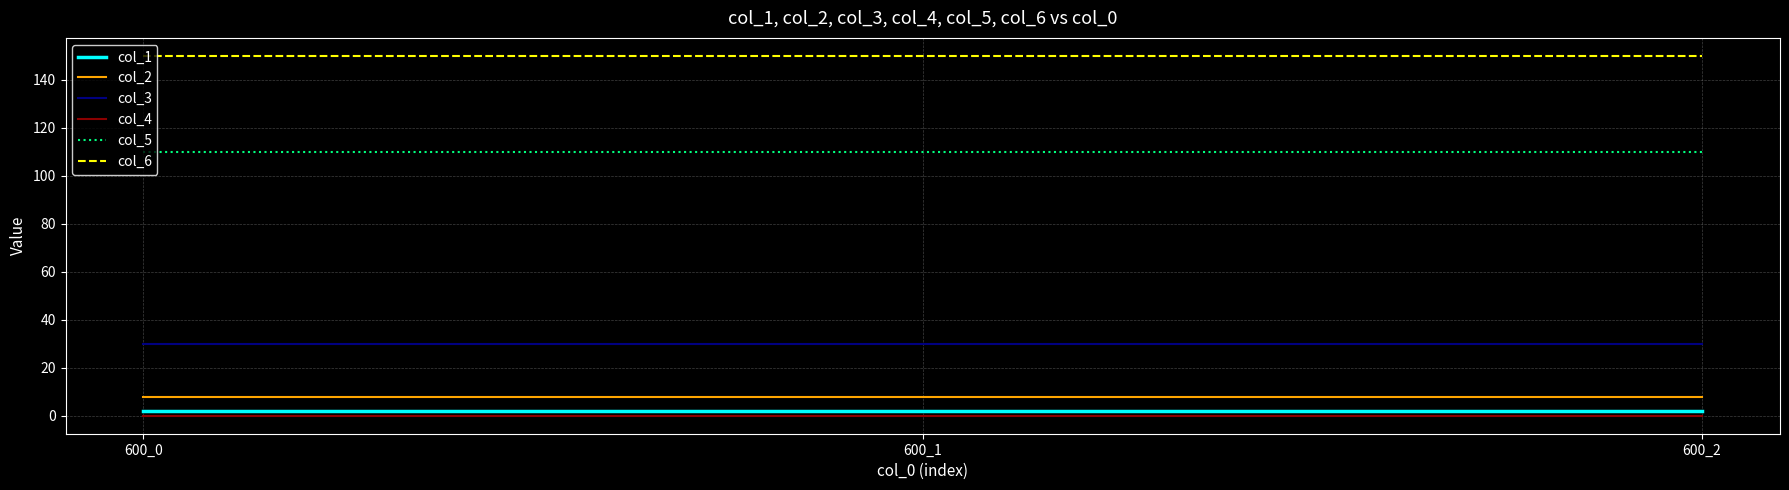

At 600_0, list the series in order from smallest to largest.

col_4, col_1, col_2, col_3, col_5, col_6